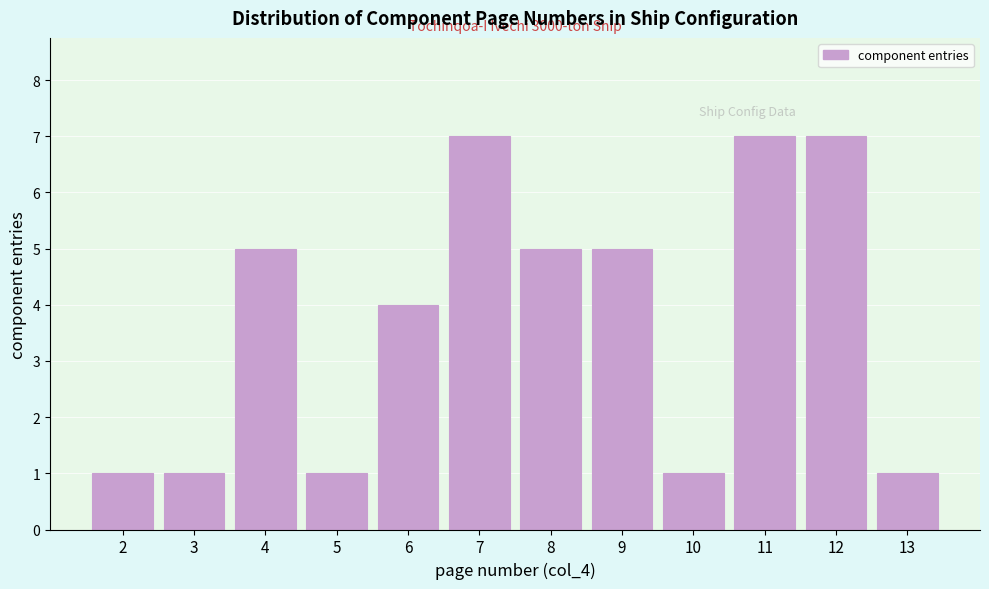

Reading right to left, extract all data points from this chart.

13=1	12=7	11=7	10=1	9=5	8=5	7=7	6=4	5=1	4=5	3=1	2=1